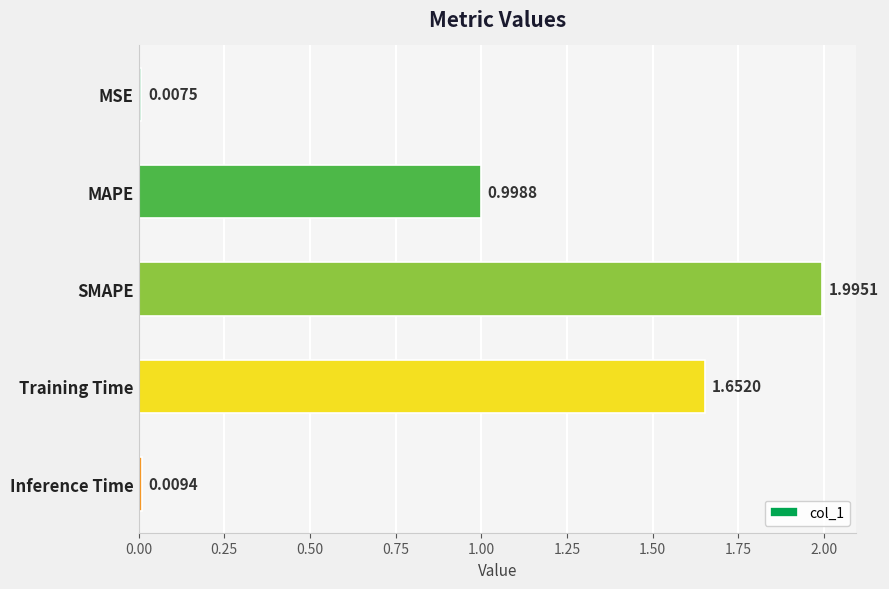

What is the ratio of the value at SMAPE to the value at Training Time?

1.2